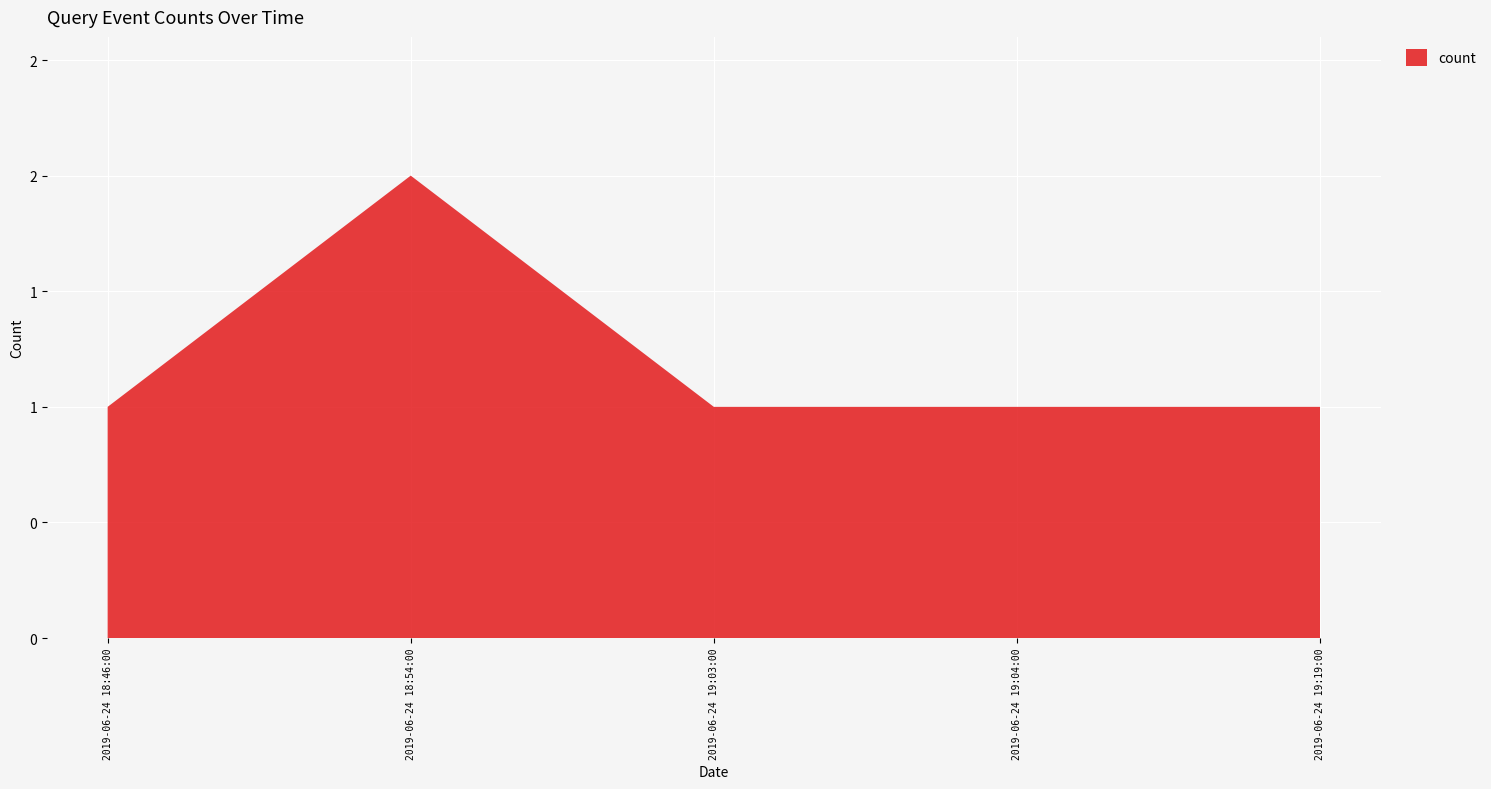

Reading left to right, transcribe all the data shown in this chart.

2019-06-24 18:46:00=1	2019-06-24 18:54:00=2	2019-06-24 19:03:00=1	2019-06-24 19:04:00=1	2019-06-24 19:19:00=1